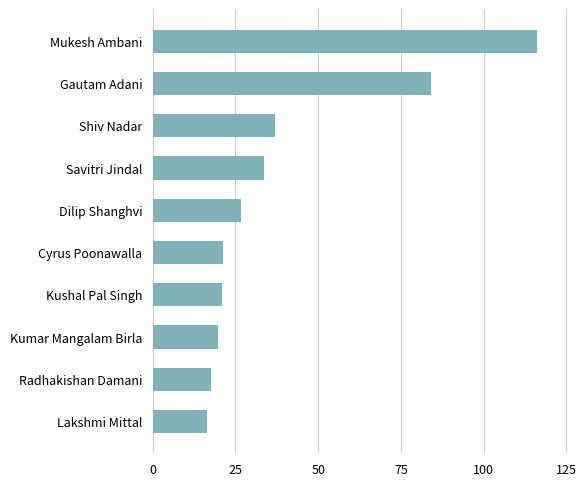

What is the approximate value at Cyrus Poonawalla?

21.3